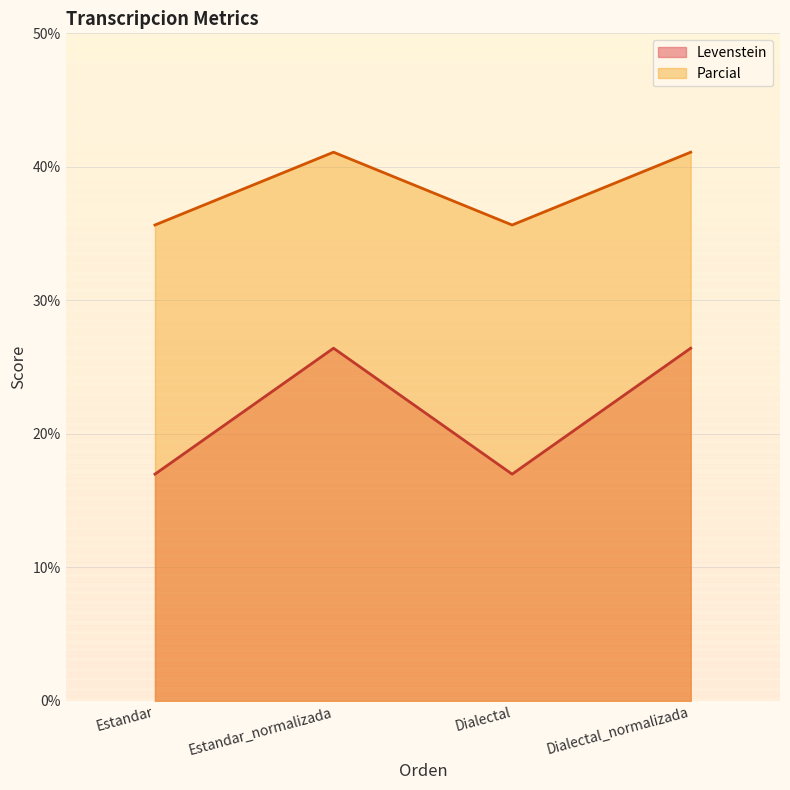

What is the difference between the maximum and minimum values in the Levenstein series?

9.4